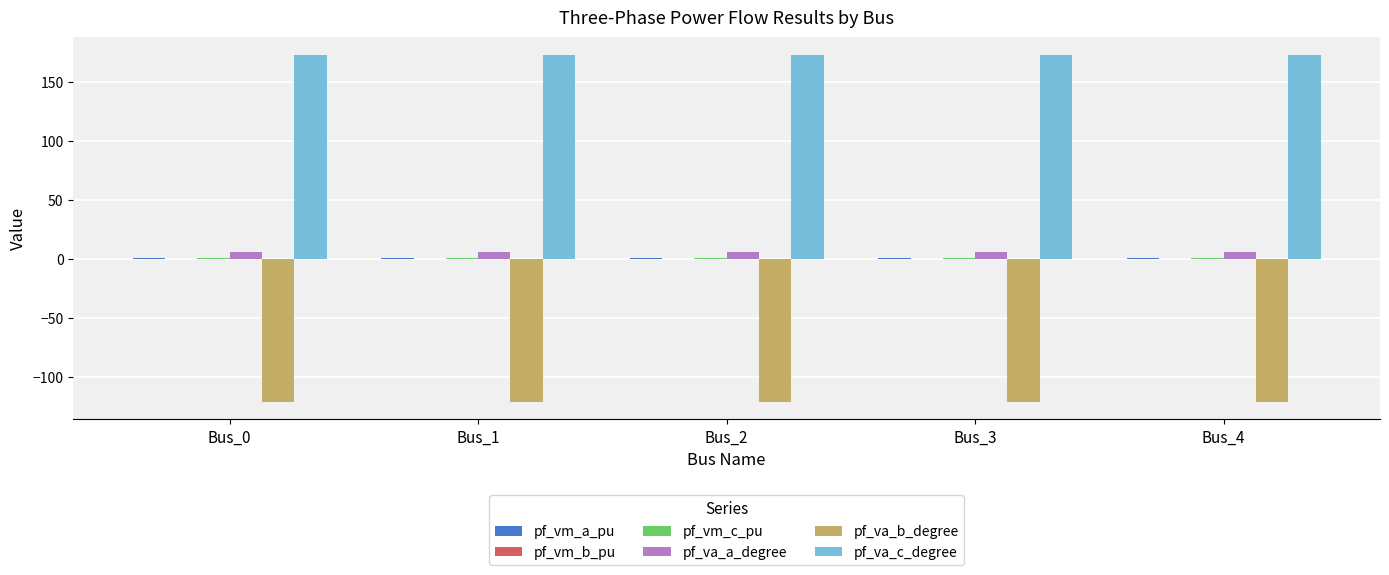

Are the bars horizontal?

No